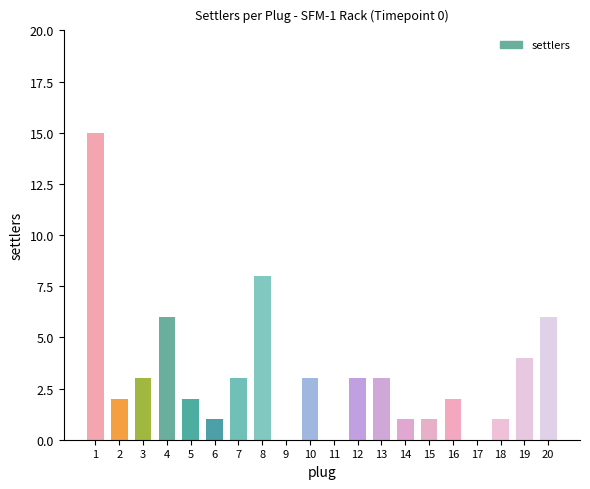

Reading left to right, transcribe all the data shown in this chart.

15	2	3	6	2	1	3	8	0	3	0	3	3	1	1	2	0	1	4	6